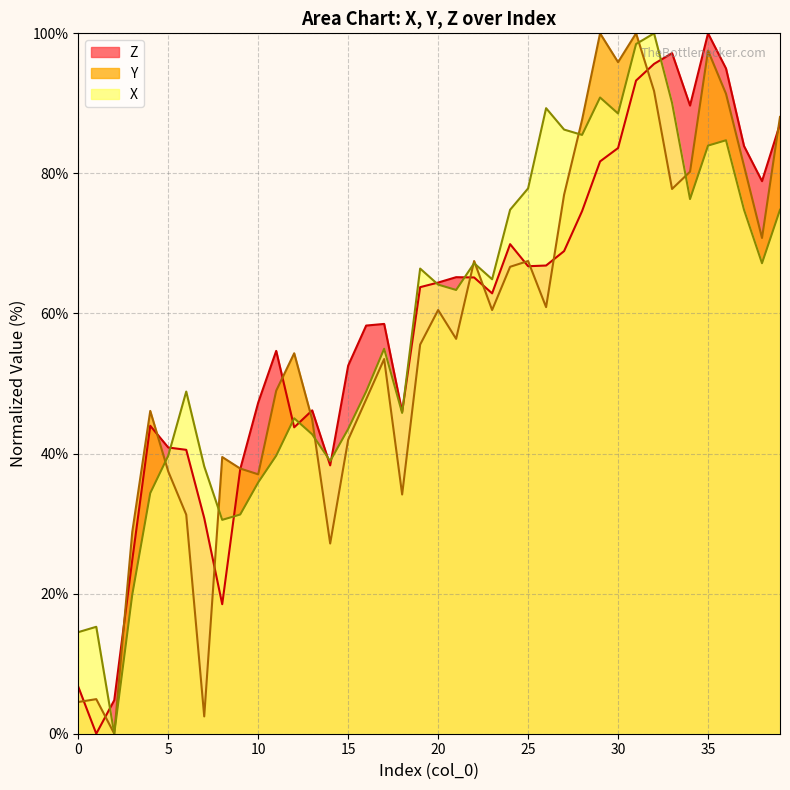

At how many categories does at least one series exceed 59?

21